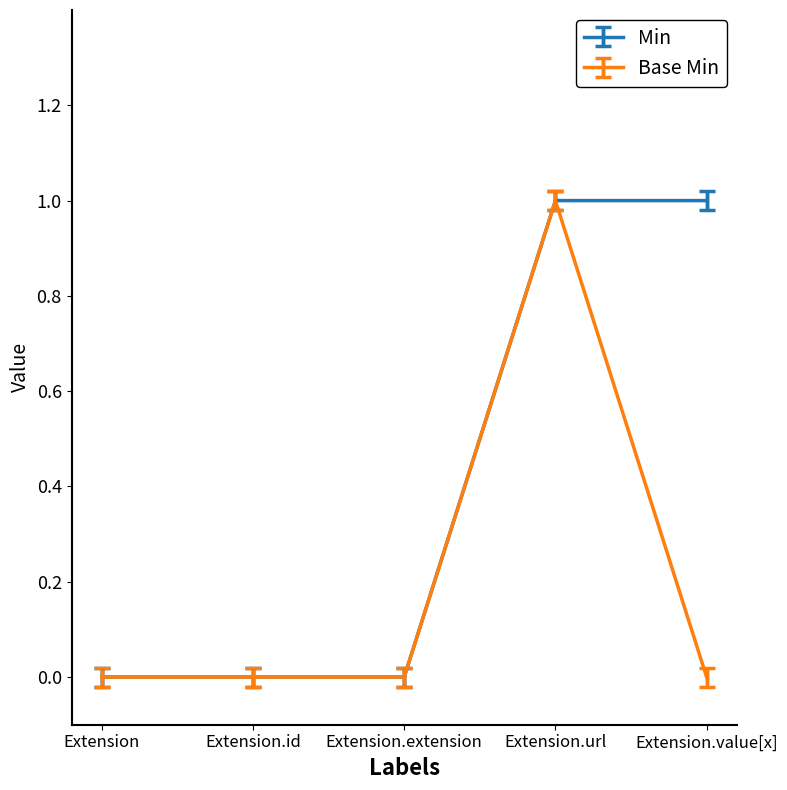

Reading left to right, transcribe all the data shown in this chart.

Min: Extension=0	Extension.id=0	Extension.extension=0	Extension.url=1	Extension.value[x]=1
Base Min: Extension=0	Extension.id=0	Extension.extension=0	Extension.url=1	Extension.value[x]=0